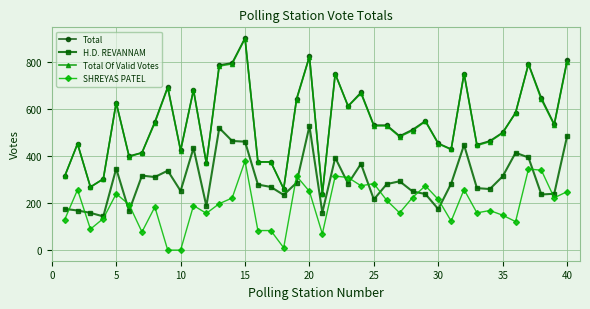

What is the average value of the SHREYAS PATEL series?

191